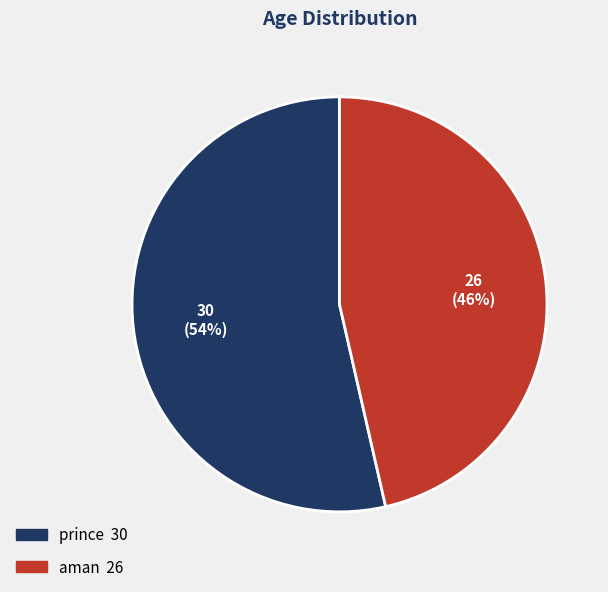

What is the largest slice in the pie chart?

prince